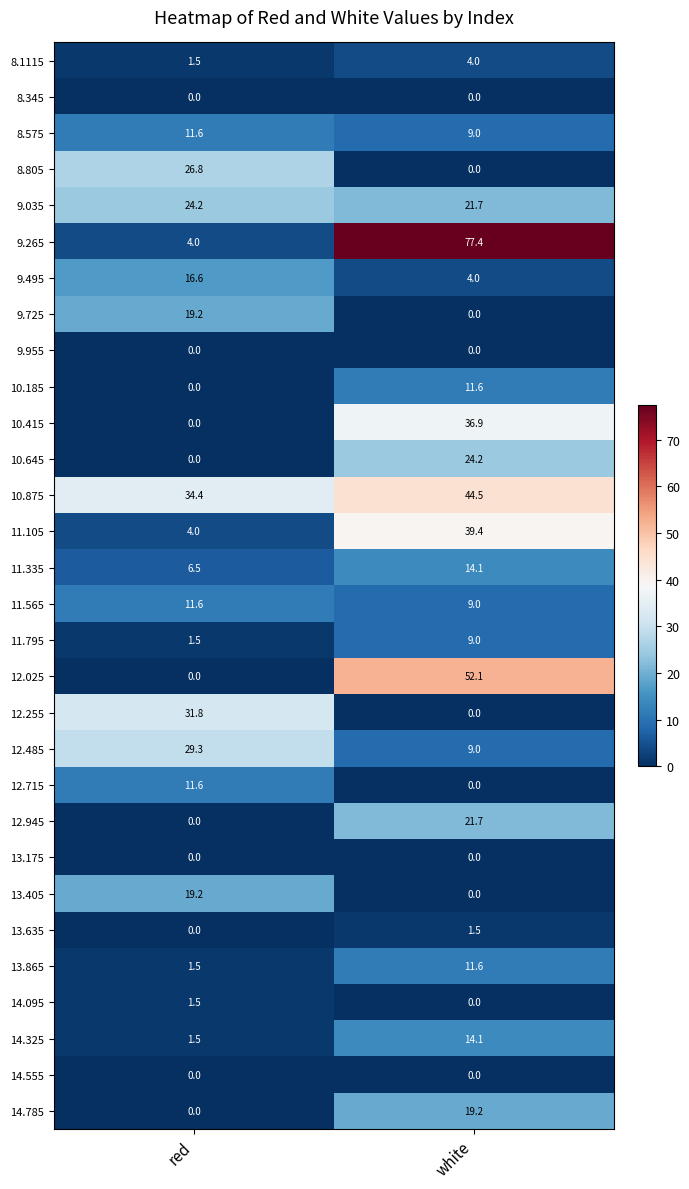

What is the difference between the 12.025 values at white and red?

52.1